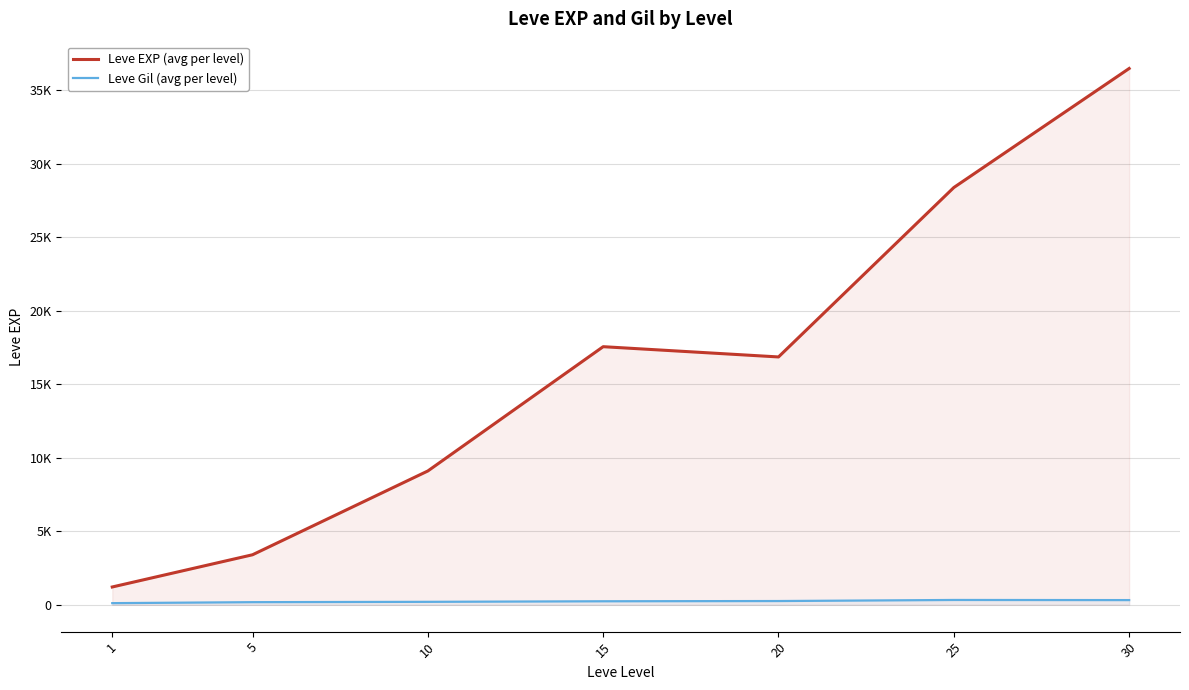

True or false: Leve Gil (avg per level) has a value of 318.6 at 15.

False